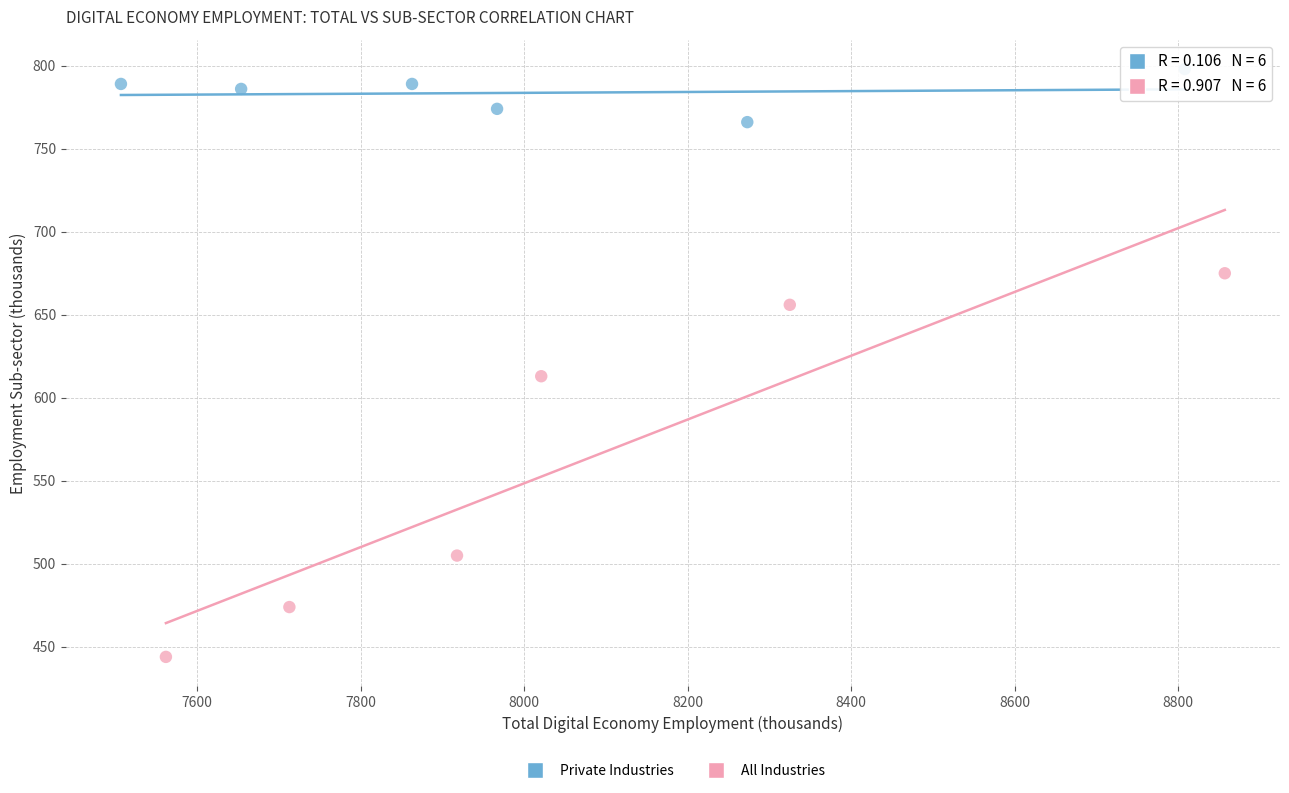

Which series contains the highest Y value?

Private Industries